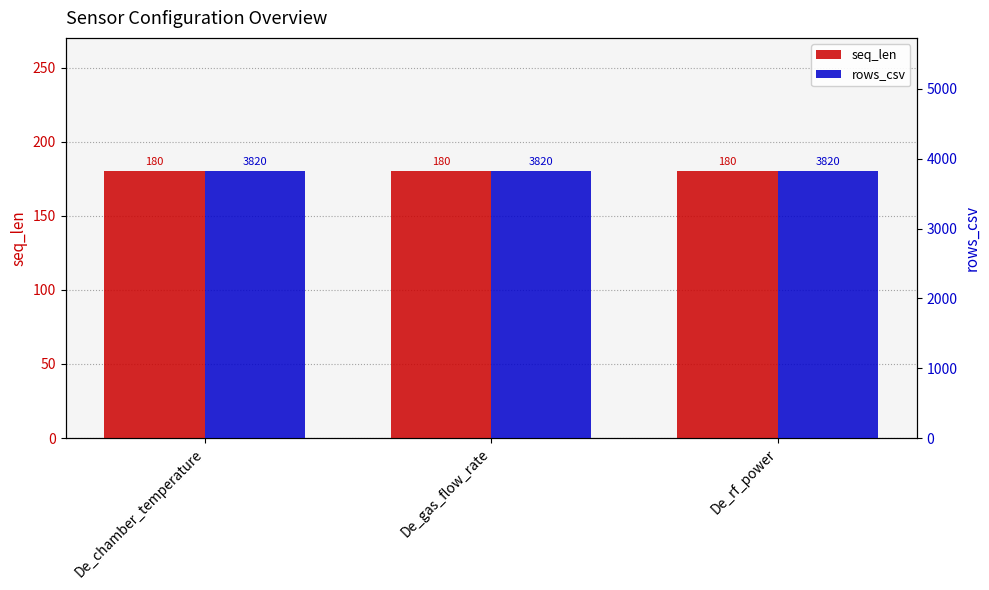

What is the approximate value of rows_csv at De_chamber_temperature?

3820